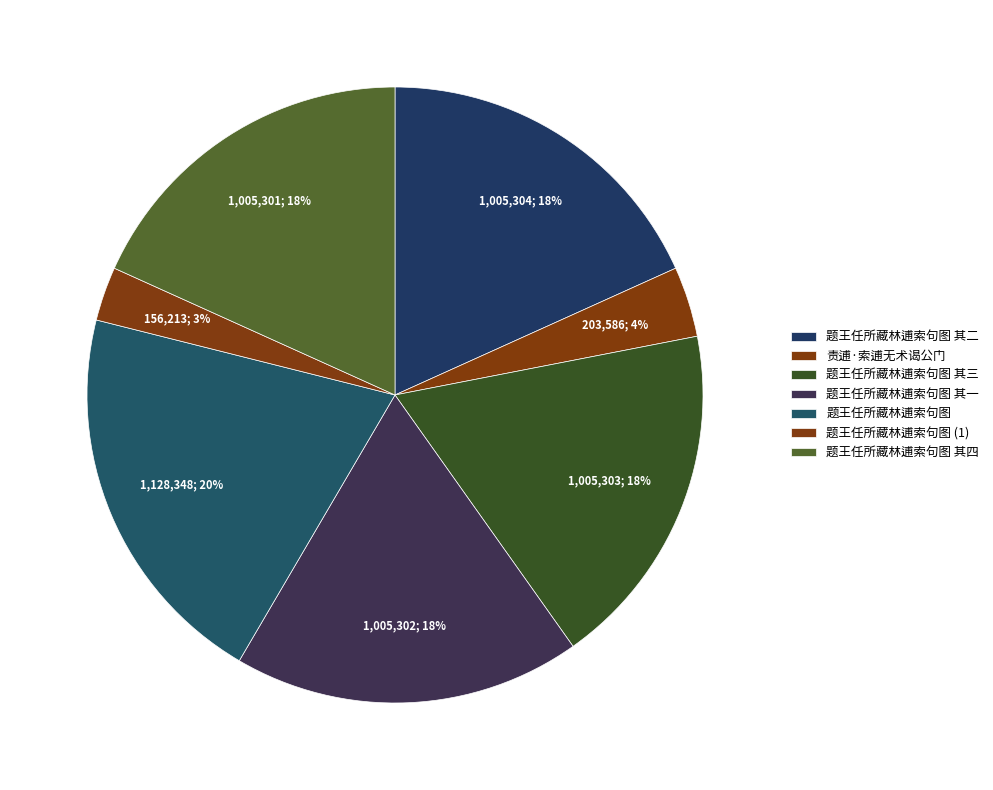

How many slices are in this pie chart?

7